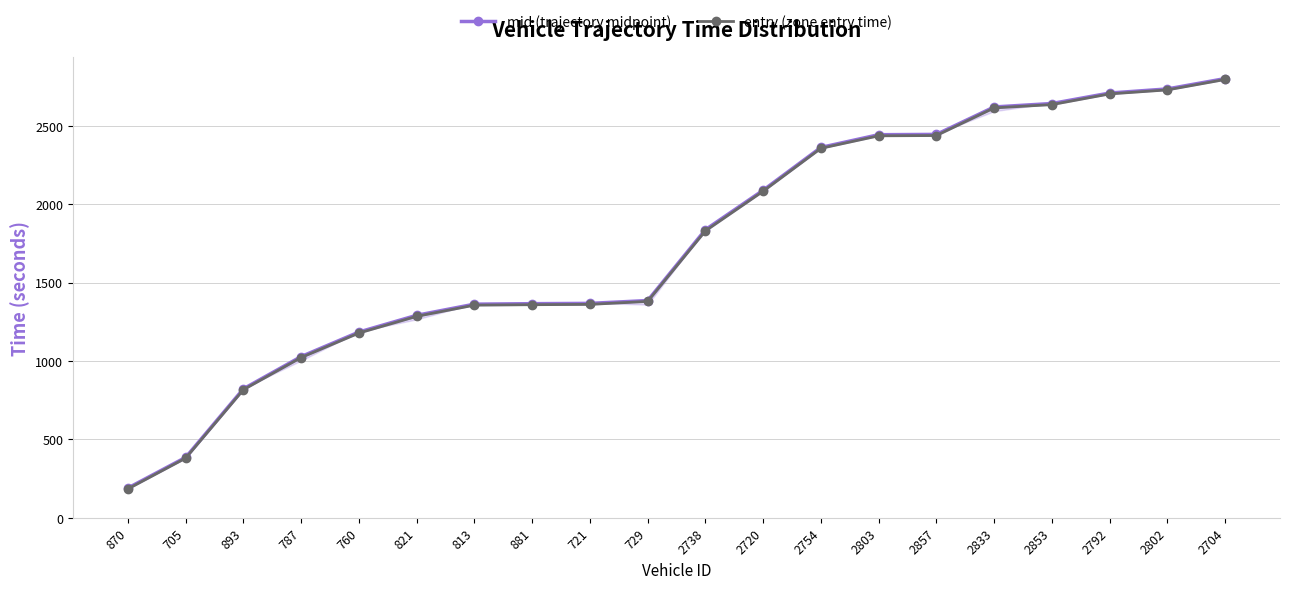

Which series changed the most between 821 and 2754?

entry (zone entry time)